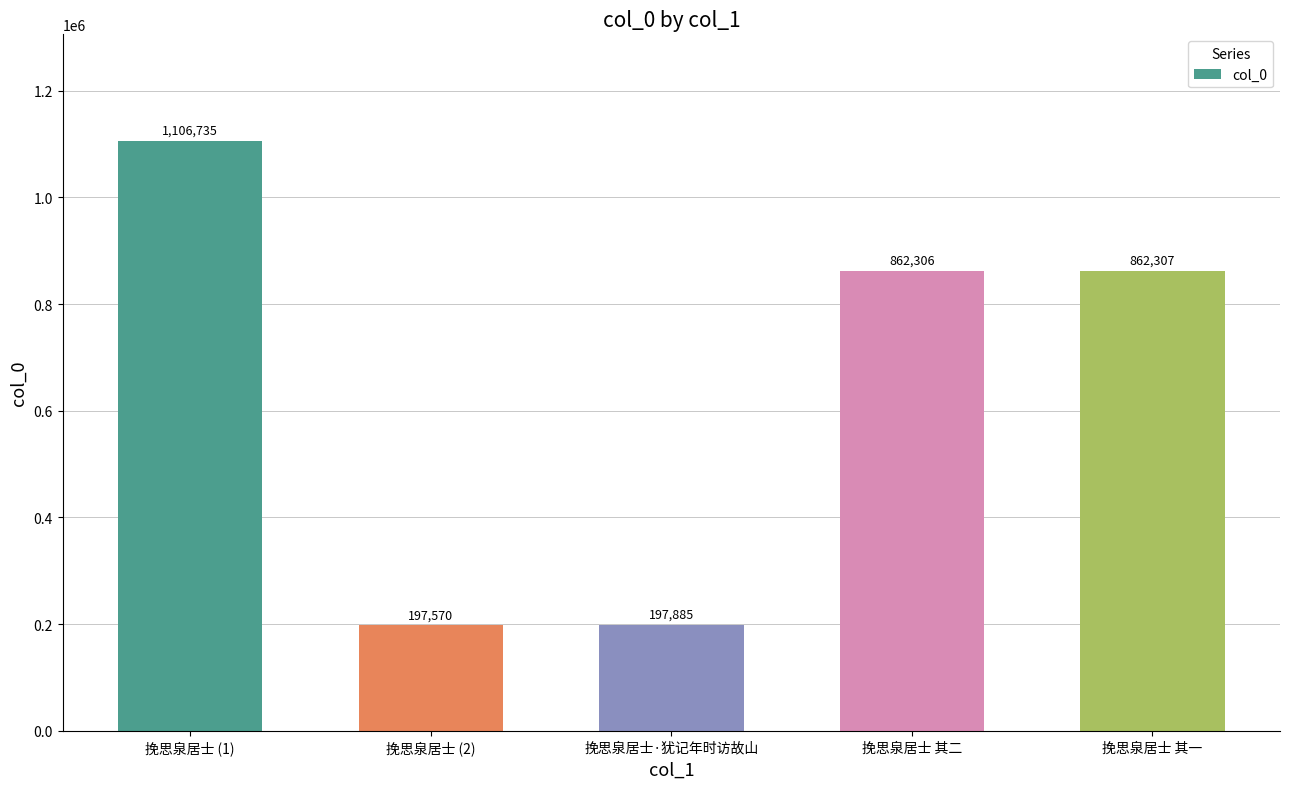

What is the label of the 5th bar from the right?

挽思泉居士 (1)